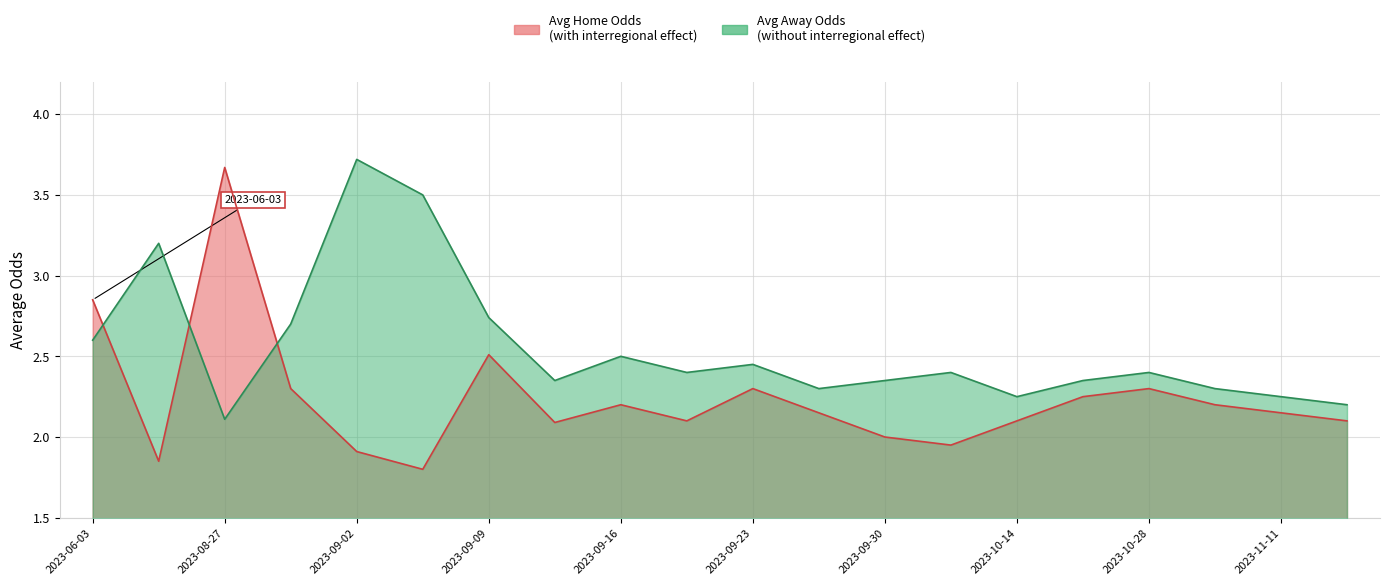

Rank the categories by Avg Home Odds (with mobility) value from lowest to highest.

2023-09-03, 2023-08-26, 2023-09-02, 2023-10-07, 2023-09-30, 2023-09-10, 2023-09-17, 2023-10-14, 2023-11-18, 2023-09-24, 2023-11-11, 2023-09-16, 2023-11-04, 2023-10-21, 2023-09-01, 2023-09-23, 2023-10-28, 2023-09-09, 2023-06-03, 2023-08-27